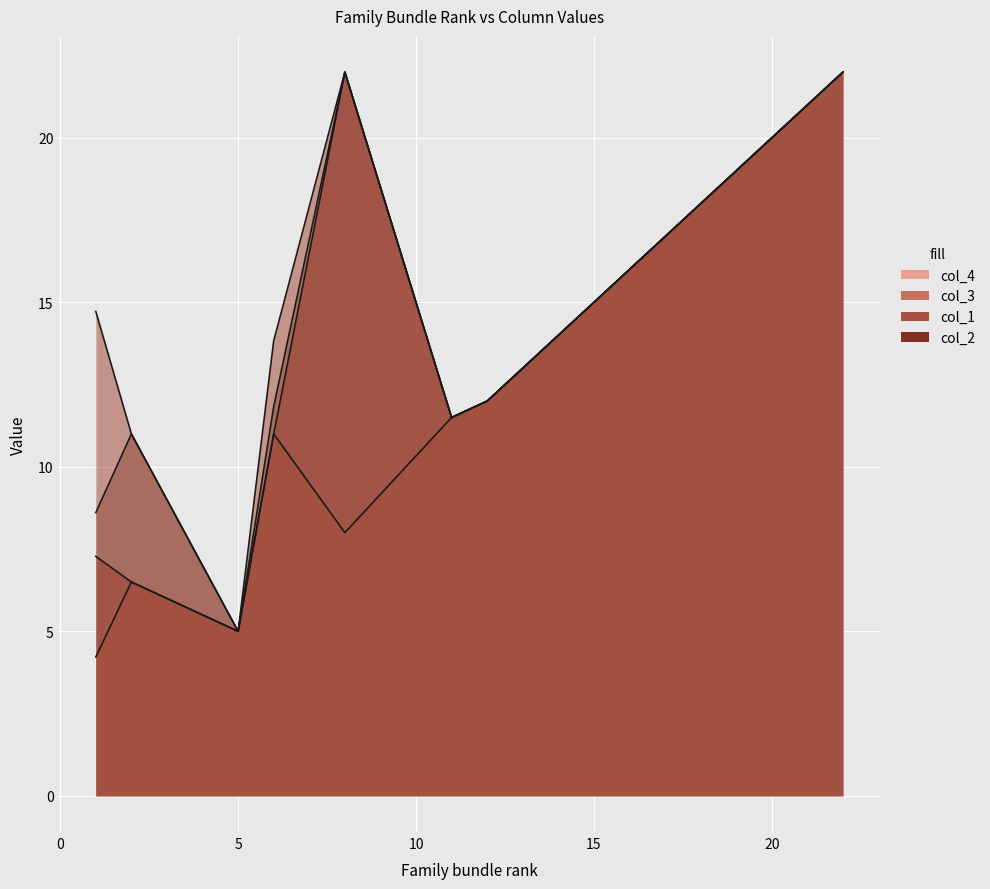

What are all the series names shown in the legend?

col_4, col_3, col_1, col_2